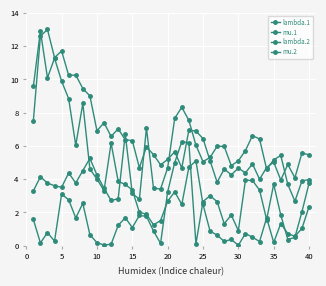

How many distinct data groups are displayed?

4